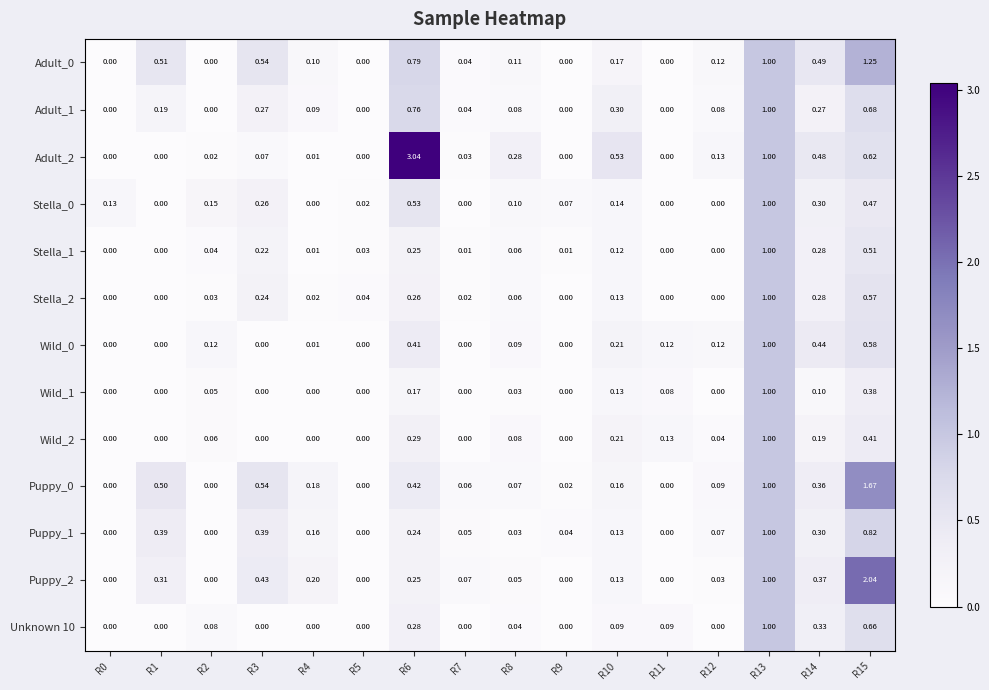

Which series has the widest spread of values?

Adult_2